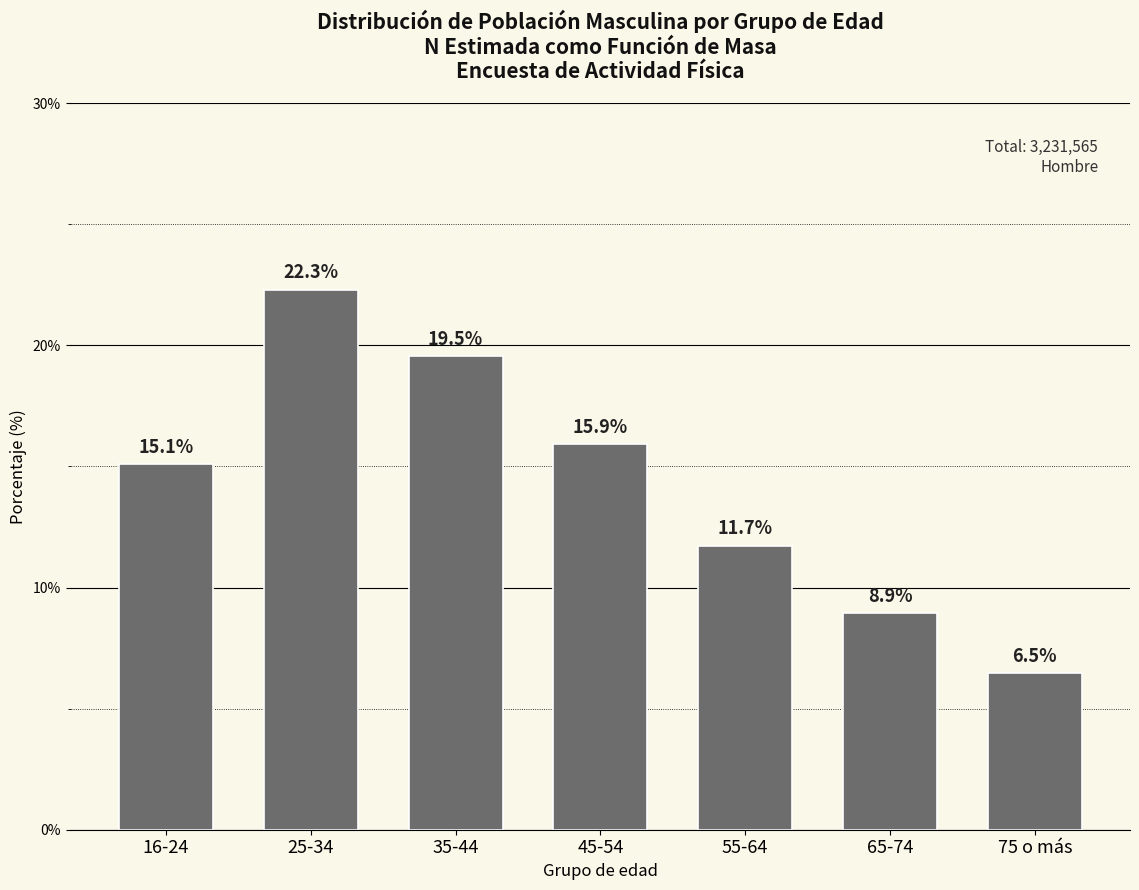

Reading right to left, extract all data points from this chart.

6.5	8.9	11.7	15.9	19.5	22.3	15.1